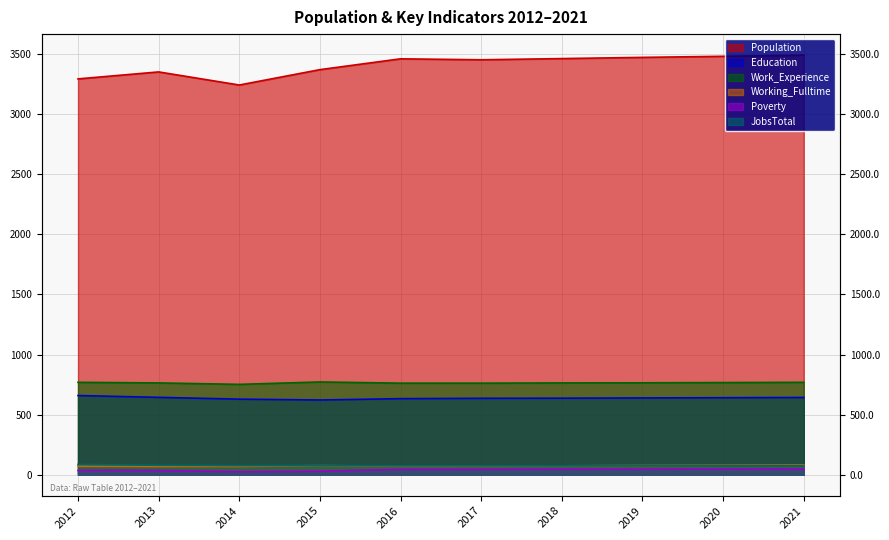

In Work_Experience, how many points are lower than both neighbors (excluding endpoints)?

1